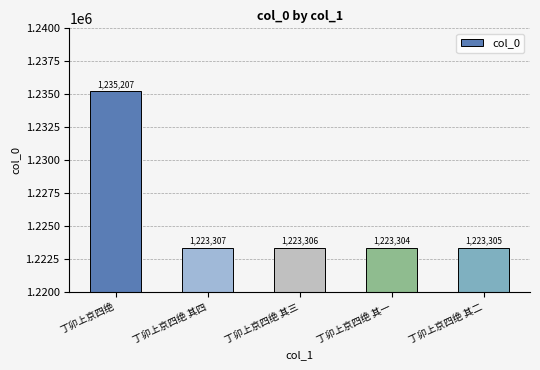

How many series are shown in this chart?

1